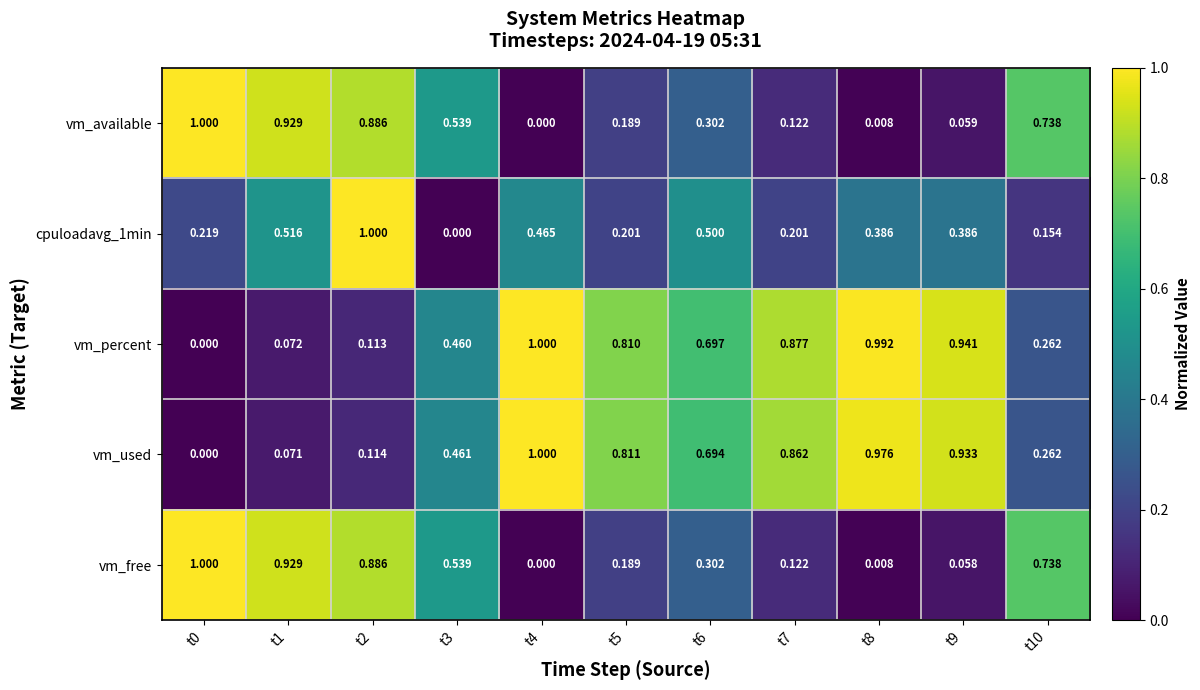

How many categories are shown in the chart?

11